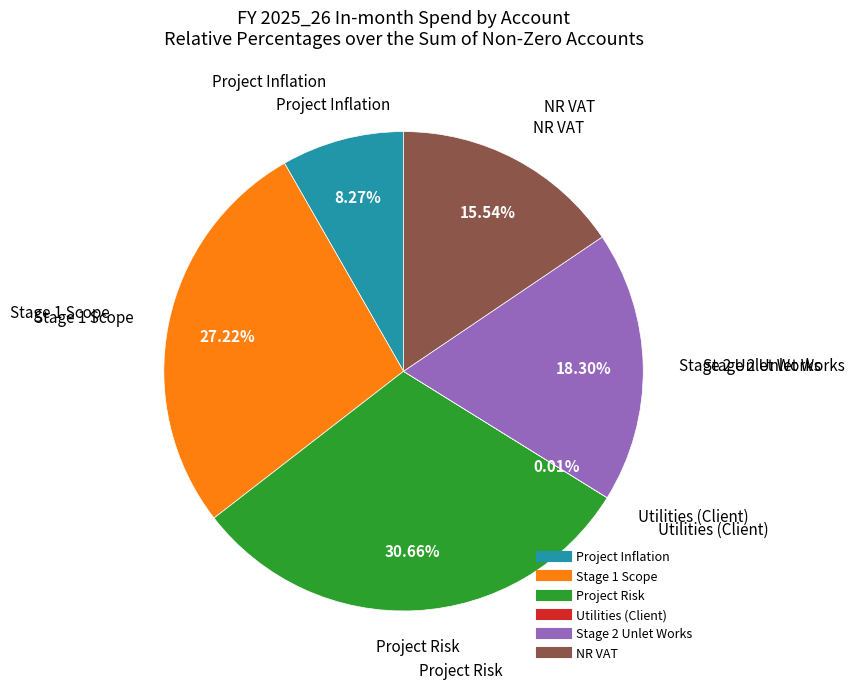

What percentage is the Project Inflation slice, to the nearest percent?

8%